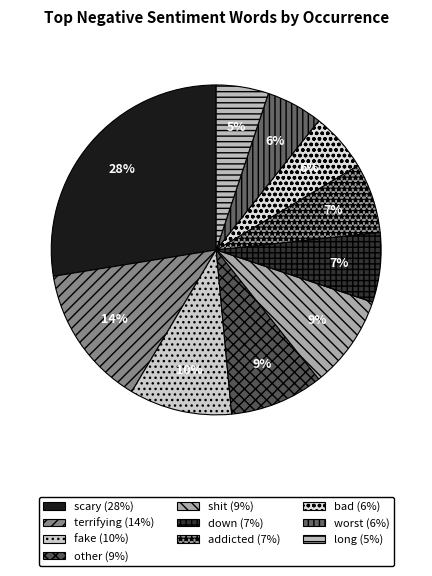

How many segments does this pie chart have?

10